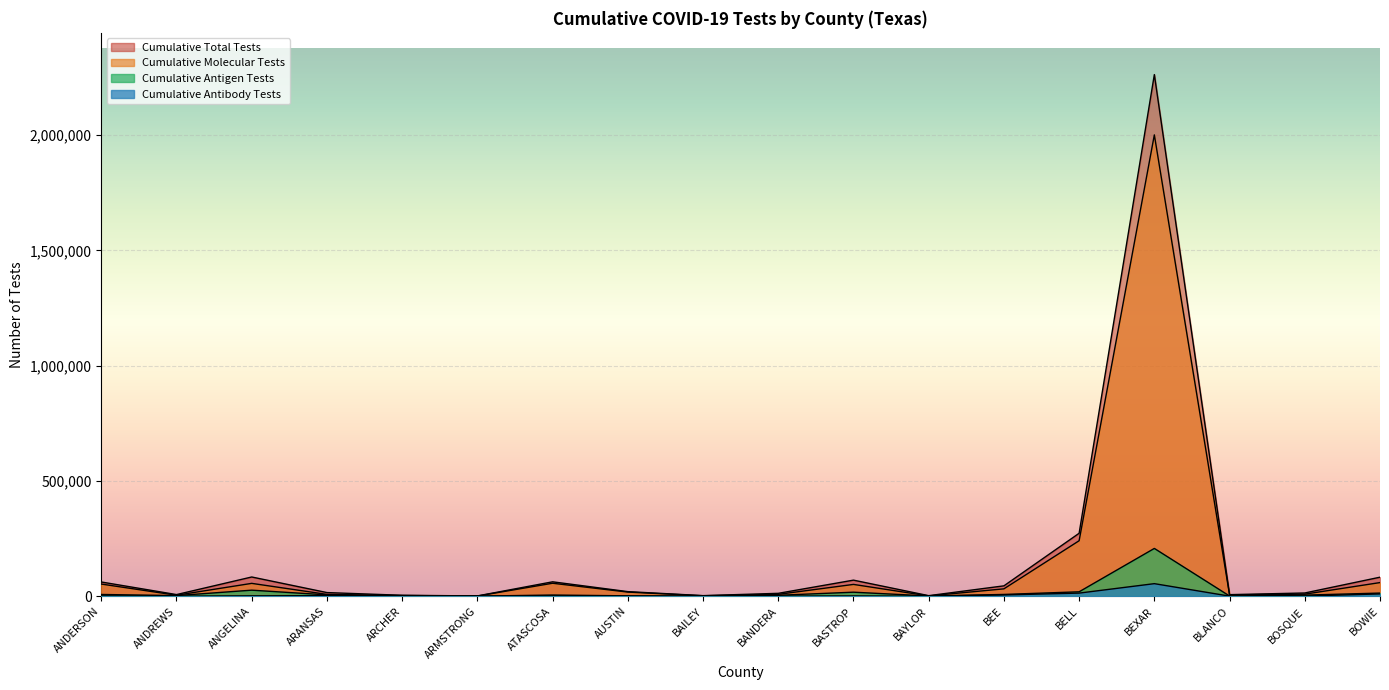

Rank the series by their maximum value, from lowest to highest.

Cumulative Antibody Tests, Cumulative Antigen Tests, Cumulative Molecular Tests, Cumulative Total Tests